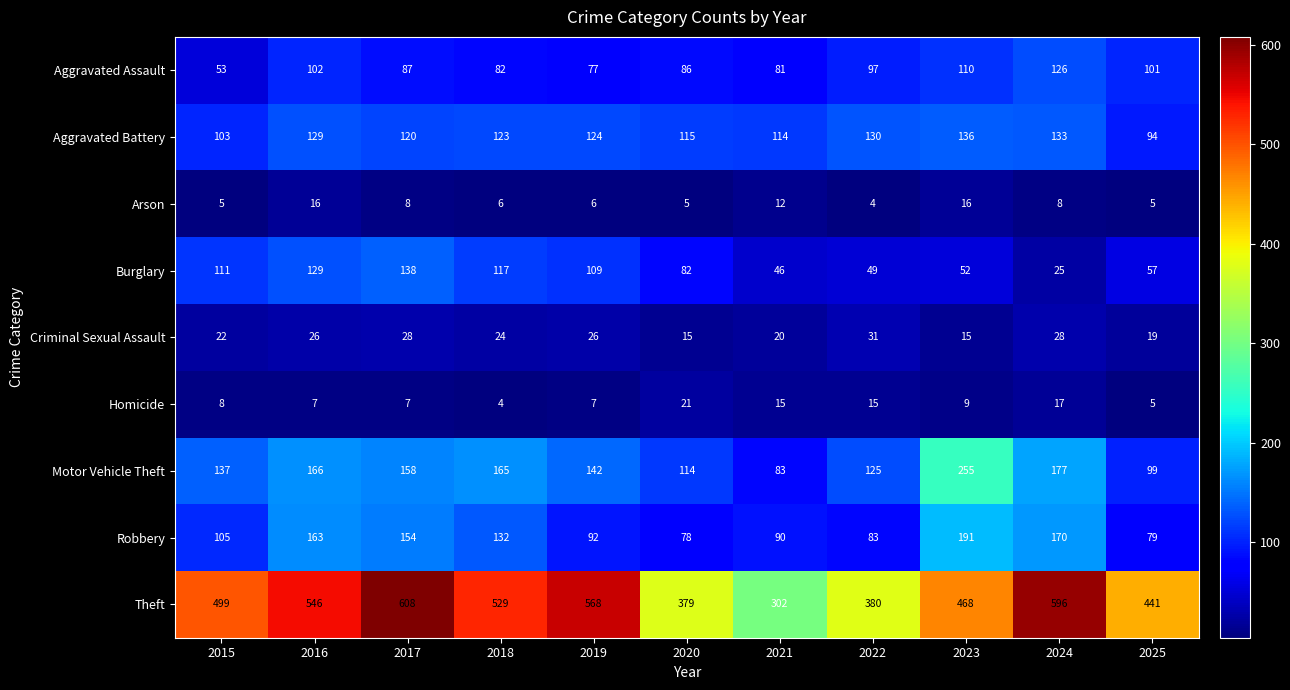

Where is Criminal Sexual Assault nearest to the value 23?

2015